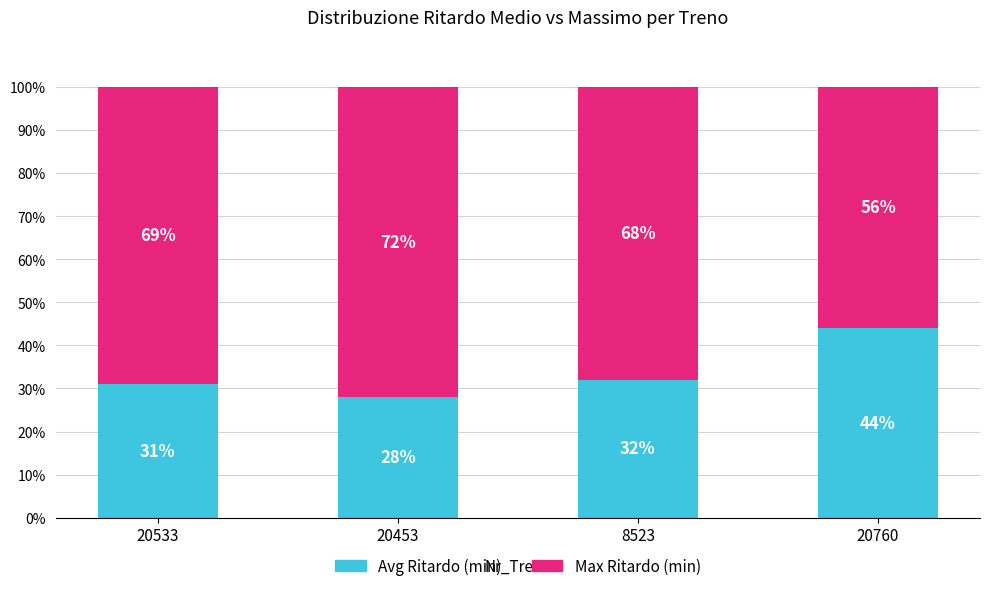

At which label does Avg Ritardo (min) reach its peak?

20760